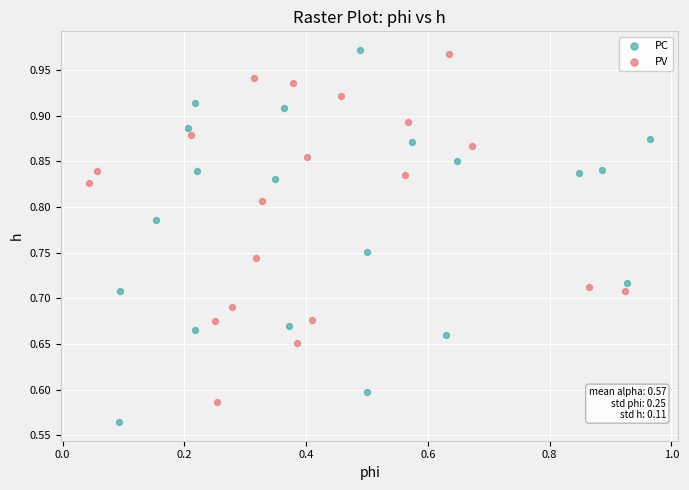

Which series reaches the maximum Y coordinate?

PC